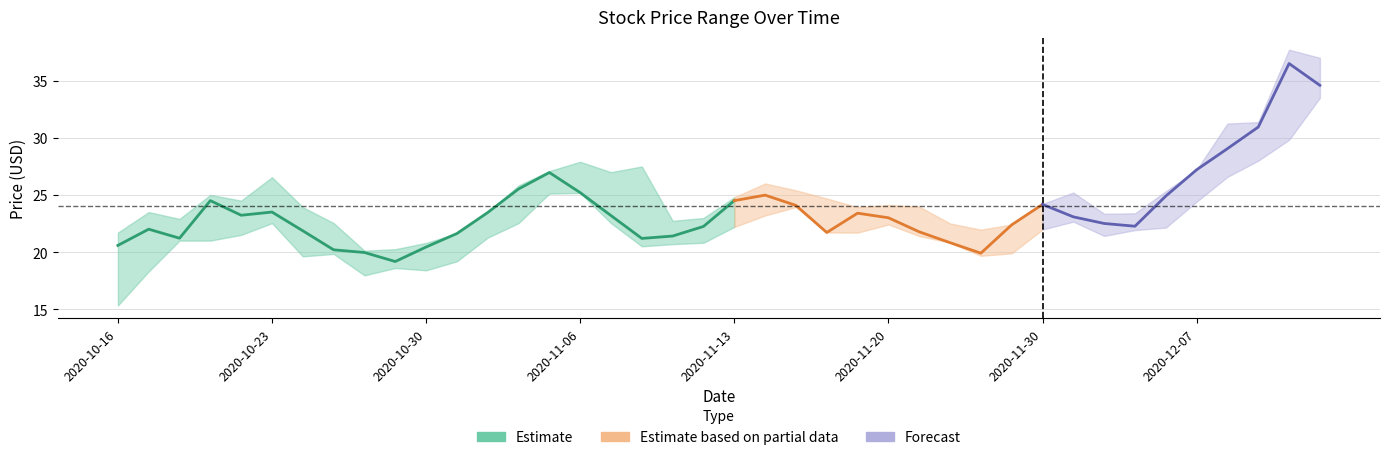

True or false: Low has more than 1 points higher than both neighbors.

True